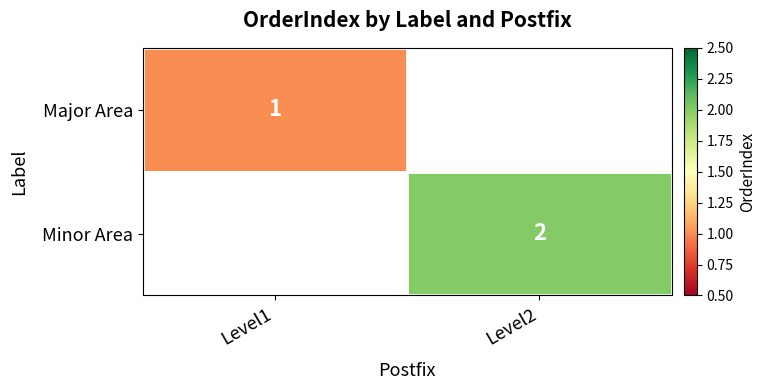

At which category is the sum across all series the highest?

Level2